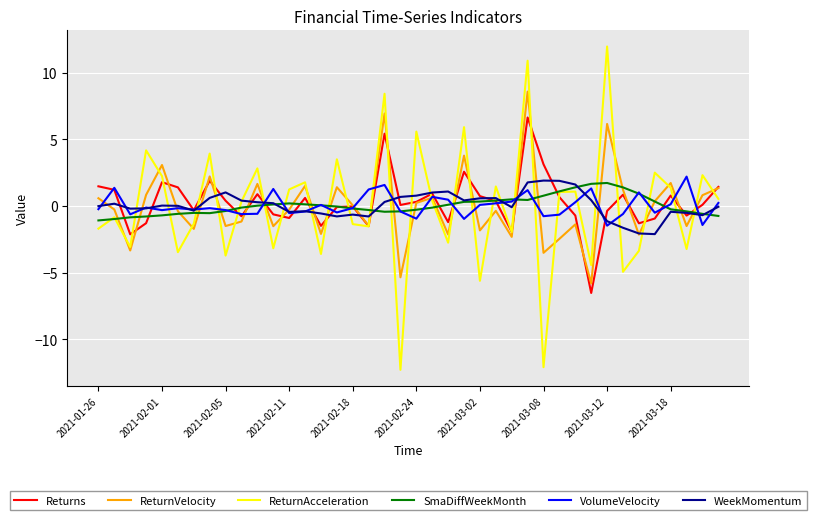

How many times do VolumeVelocity and ReturnAcceleration cross each other?

27